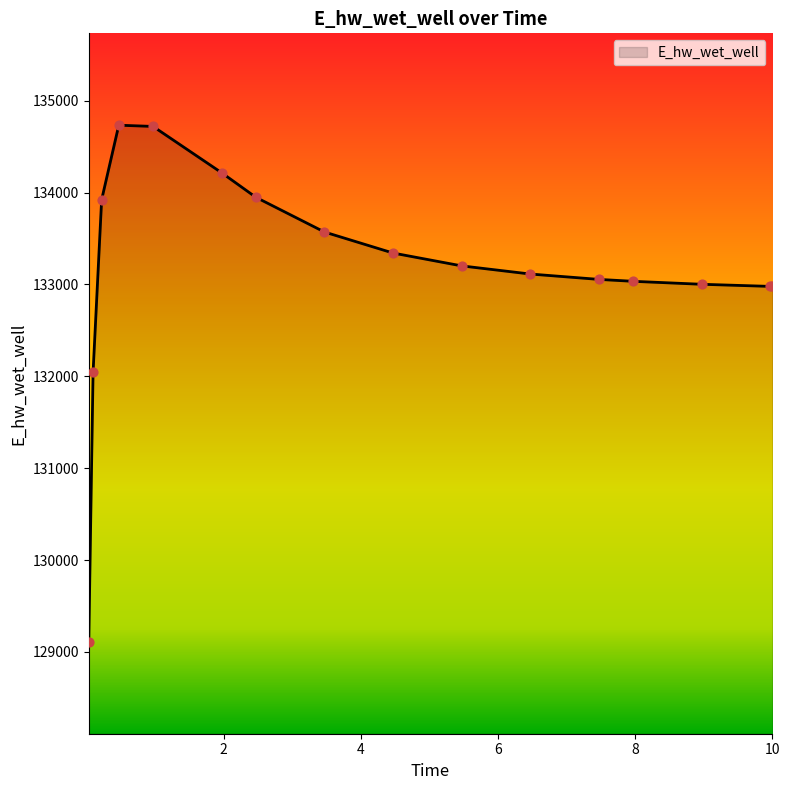

What is the difference between the maximum and minimum values?

5623.4